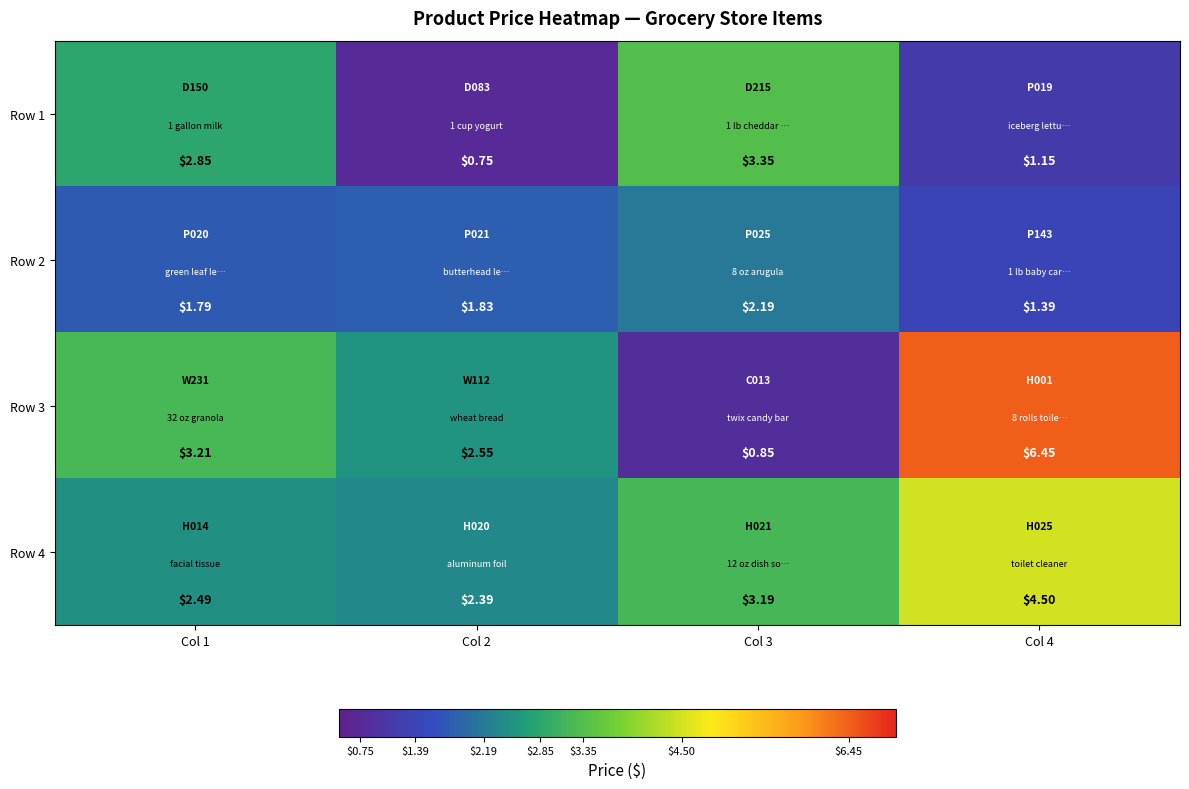

Is the value of Row 1 at Col 3 greater than the value of Row 3 at Col 3?

Yes